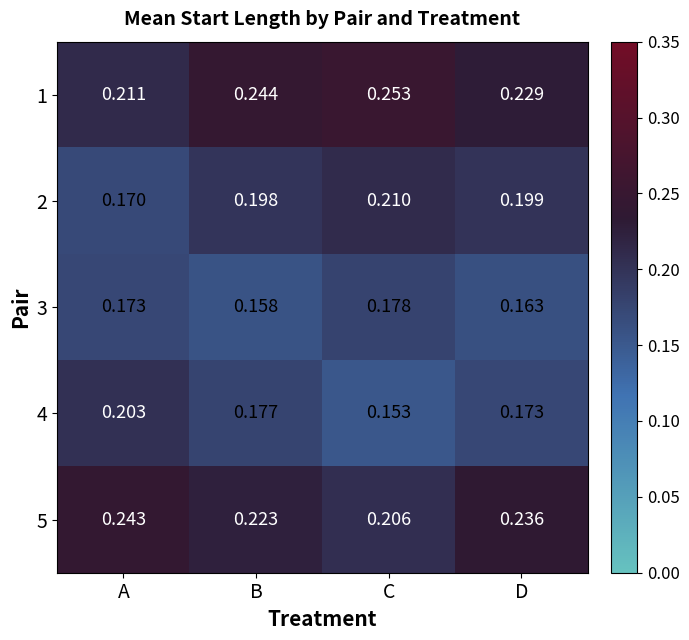

Rank the categories by 4 value from highest to lowest.

A, B, D, C